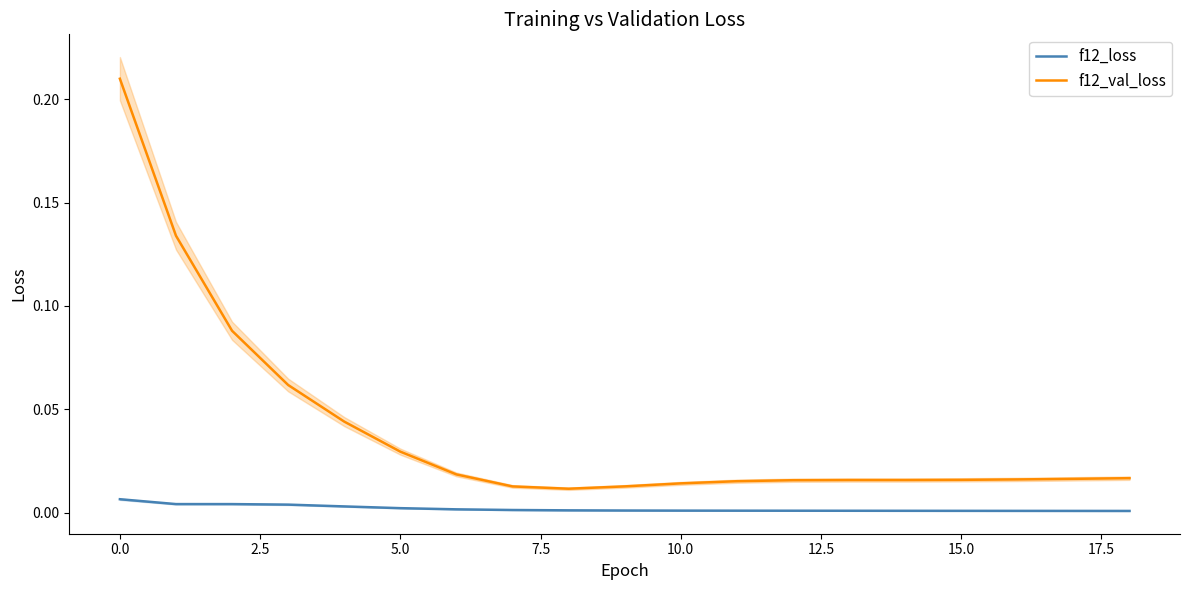

True or false: f12_val_loss and f12_loss cross at least once.

False